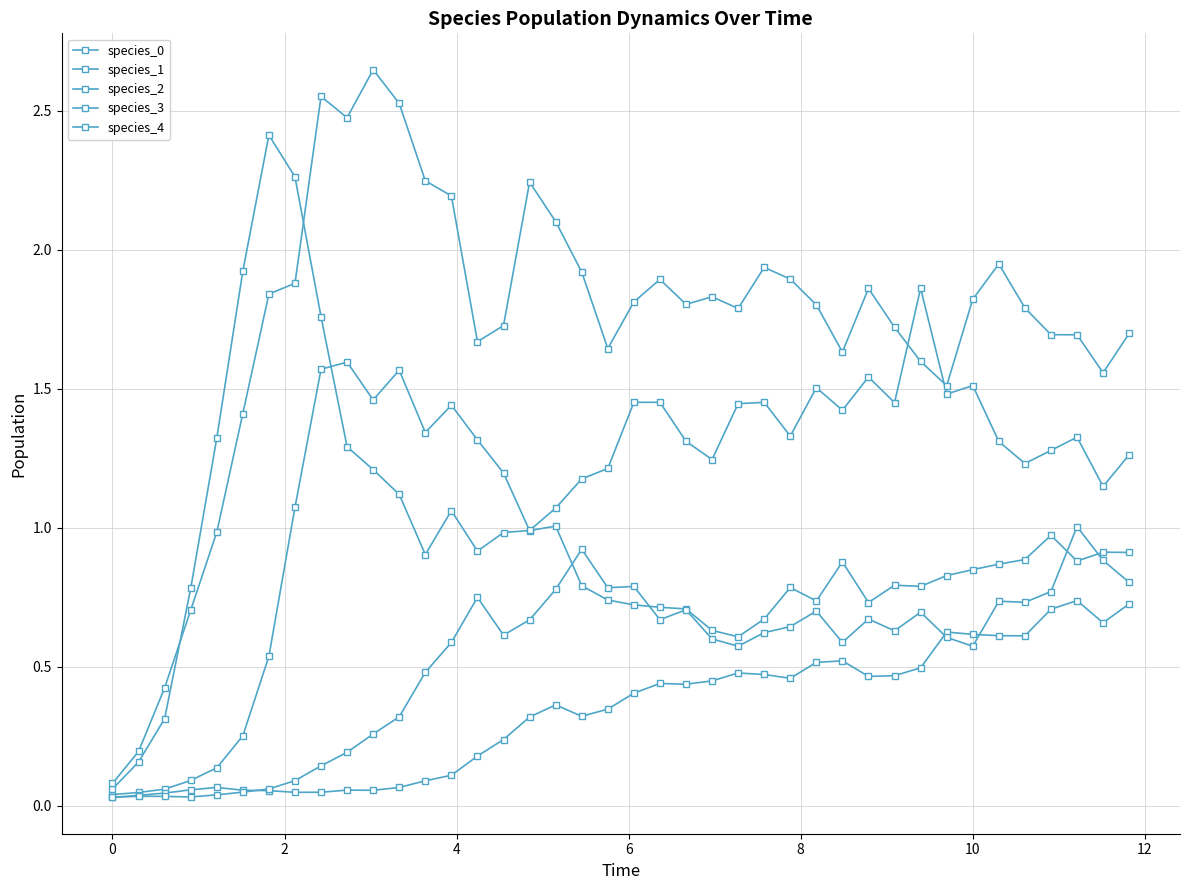

Which category has the highest value across all series?

10